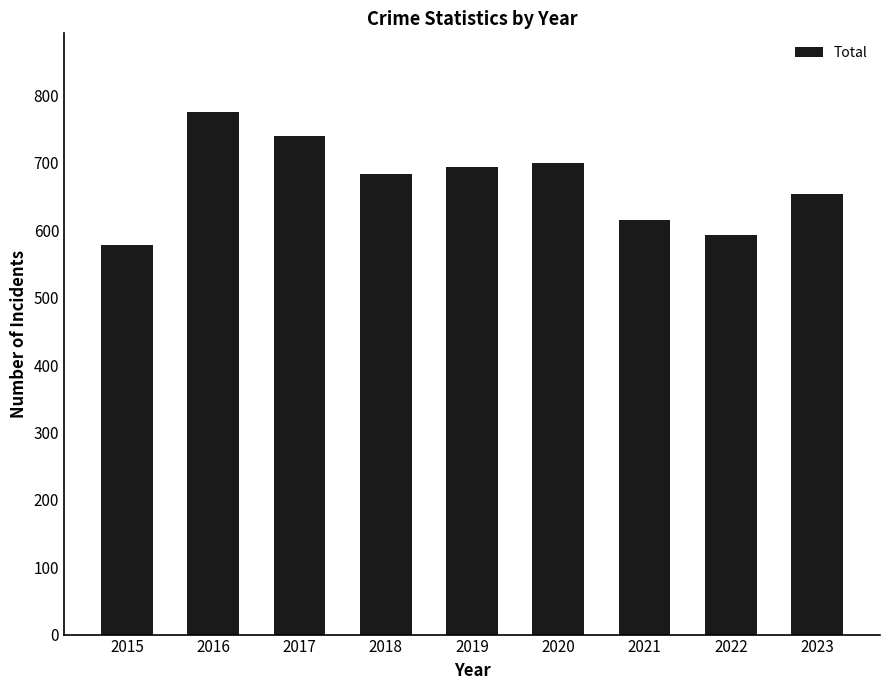

What is the sum of the values at 2021 and 2020?

1316